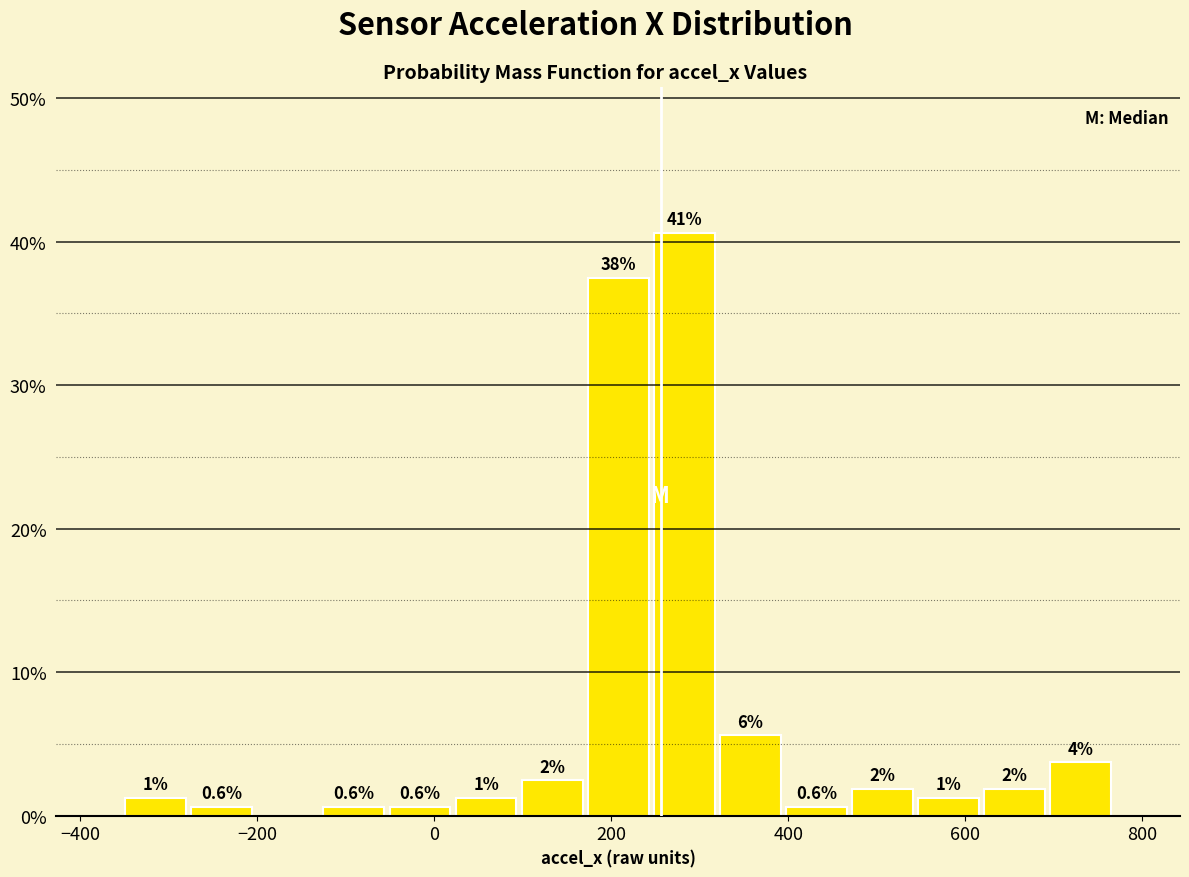

Read against the x-axis, roughly where is the centre of the tallest bar?

280